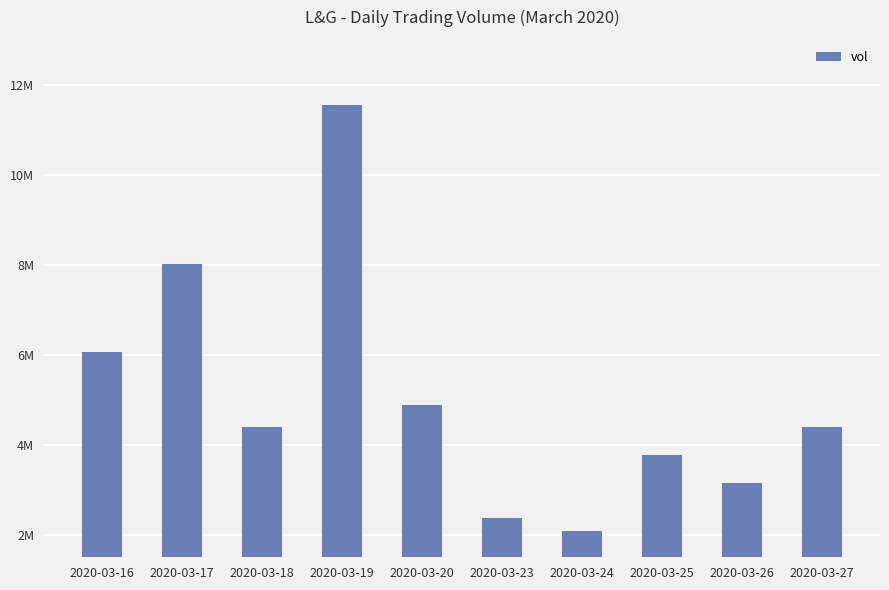

Are the bars horizontal?

No